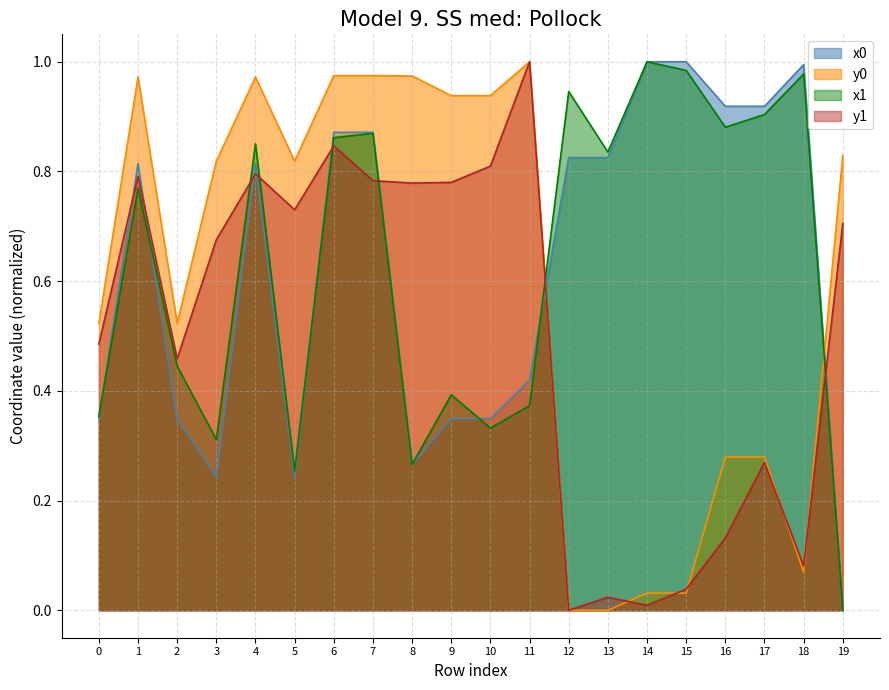

Is the value of x0 at 1 greater than the value of x1 at 4?

No